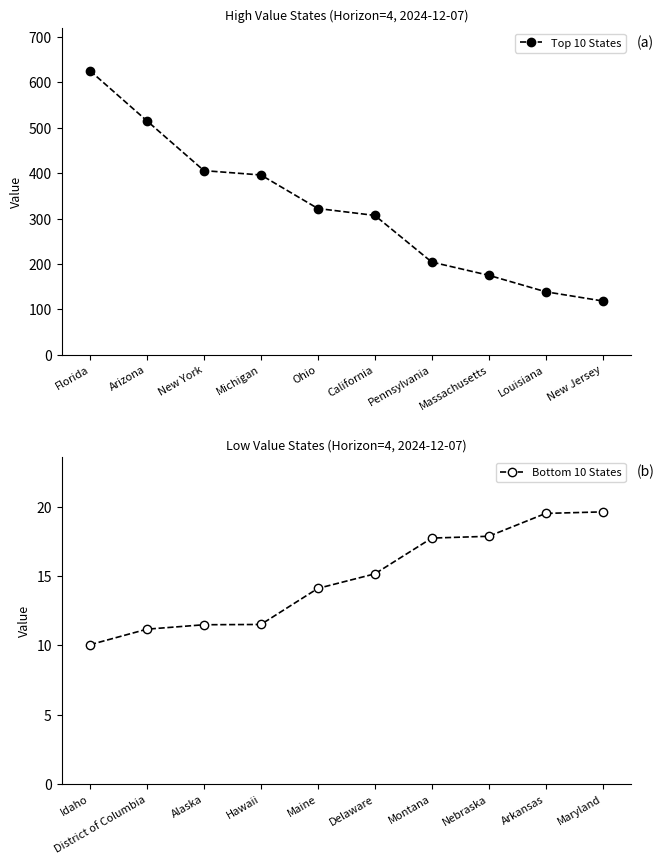

Reading left to right, what are all the values shown in this chart?

Top 10 States: 625.7	515.3	405.7	396.1	322.2	307.0	204.2	175.1	138.8	118.5
Bottom 10 States: 10.1	11.2	11.5	11.5	14.1	15.2	17.7	17.9	19.5	19.6